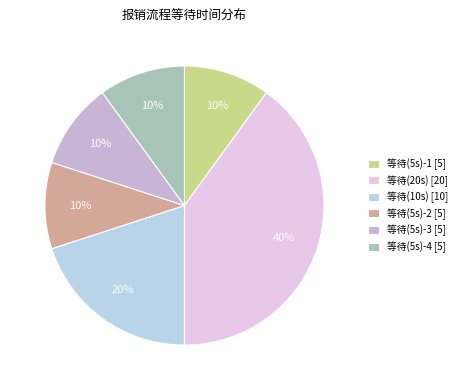

Does 等待(20s) [20] represent more than half of the total?

No